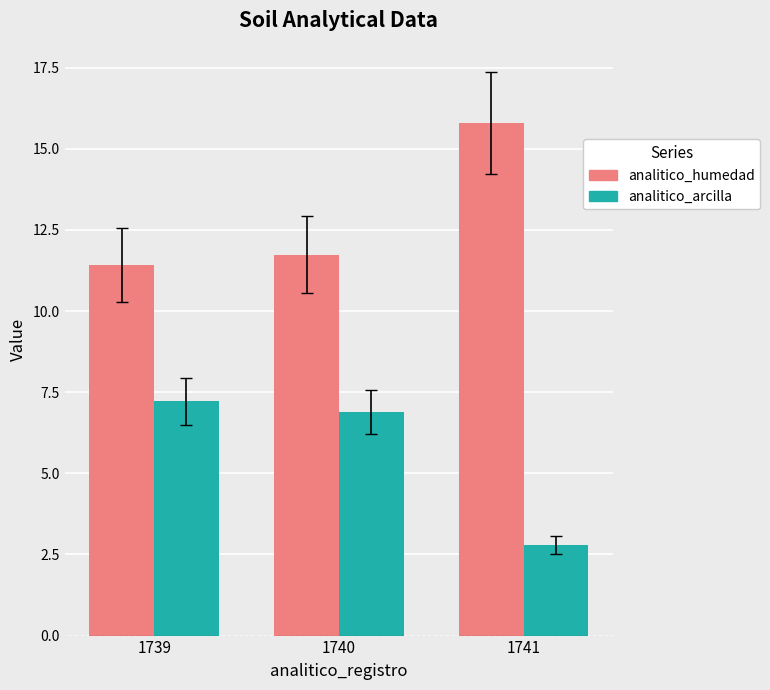

What is the highest value of the analitico_arcilla series?

7.2